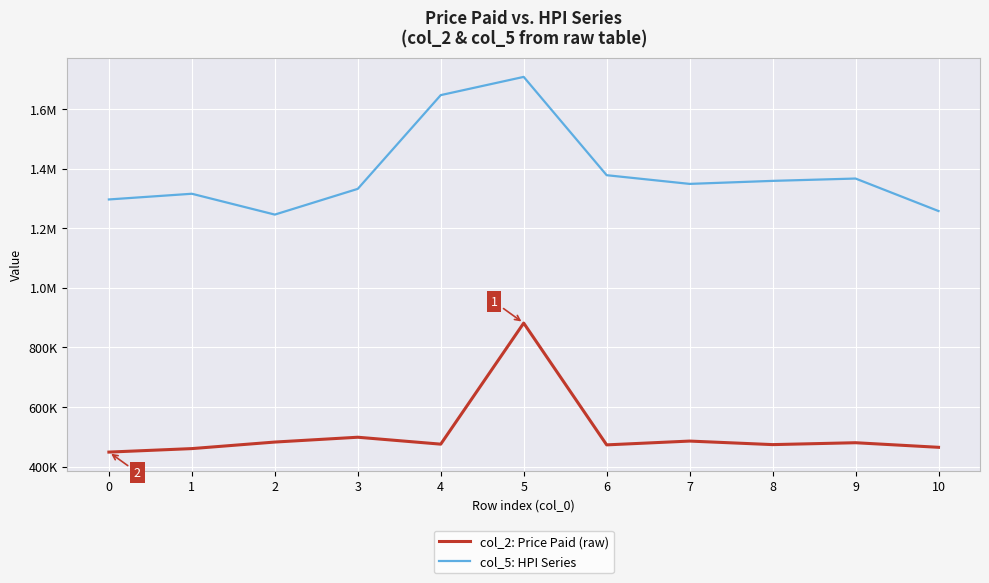

Is it true that col_2: Price Paid (raw) equals 474083 at 8?

True